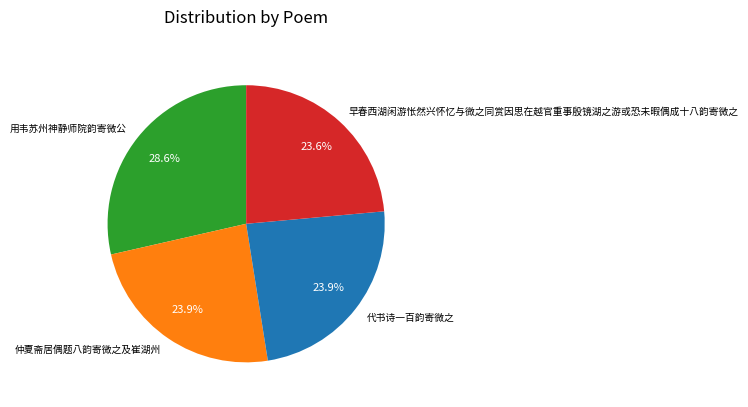

Count the number of slices in the pie.

4